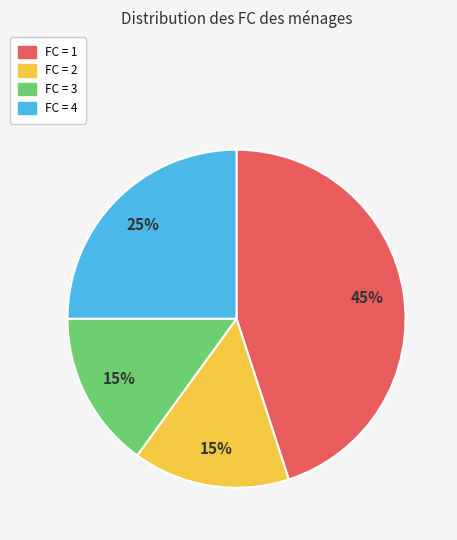

How many segments does this pie chart have?

4